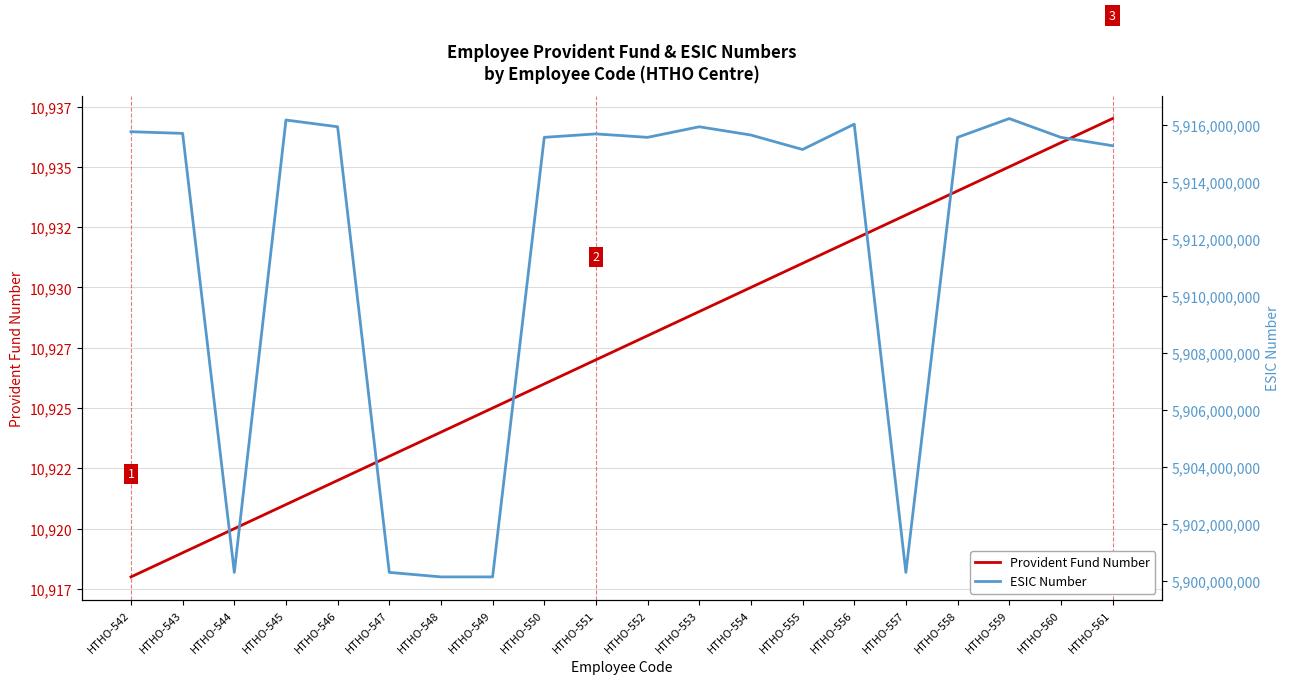

What is the value of the Provident Fund Number point at the 4th from the left?

10921